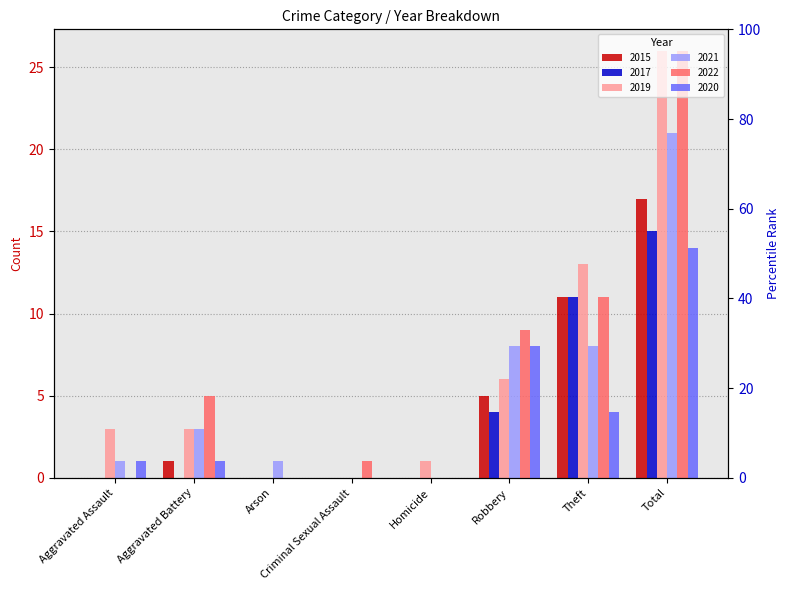

Between Criminal Sexual Assault and Homicide, which is larger?

Criminal Sexual Assault